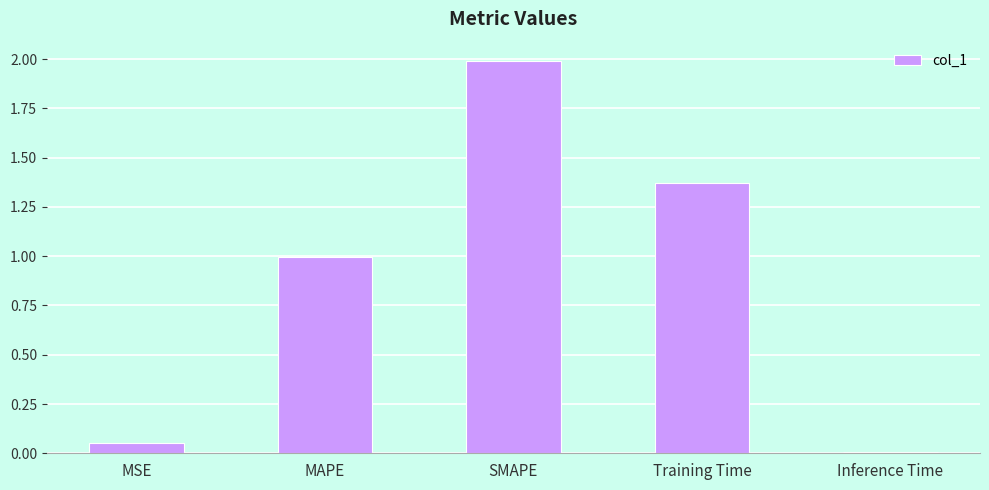

Rank the categories by value from highest to lowest.

SMAPE, Training Time, MAPE, MSE, Inference Time